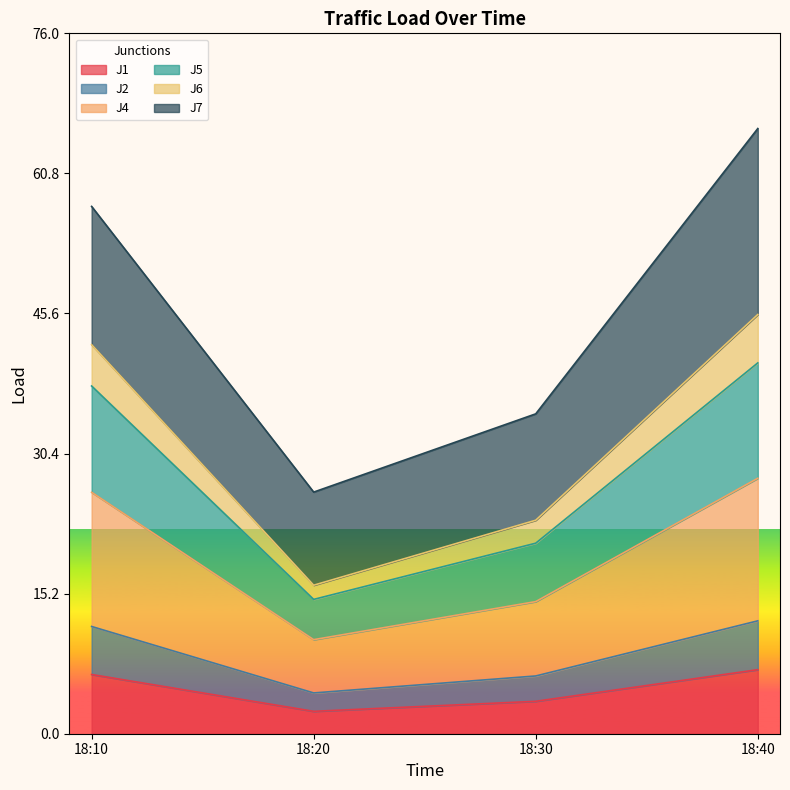

What is the total value across all series at 18:20?

26.2